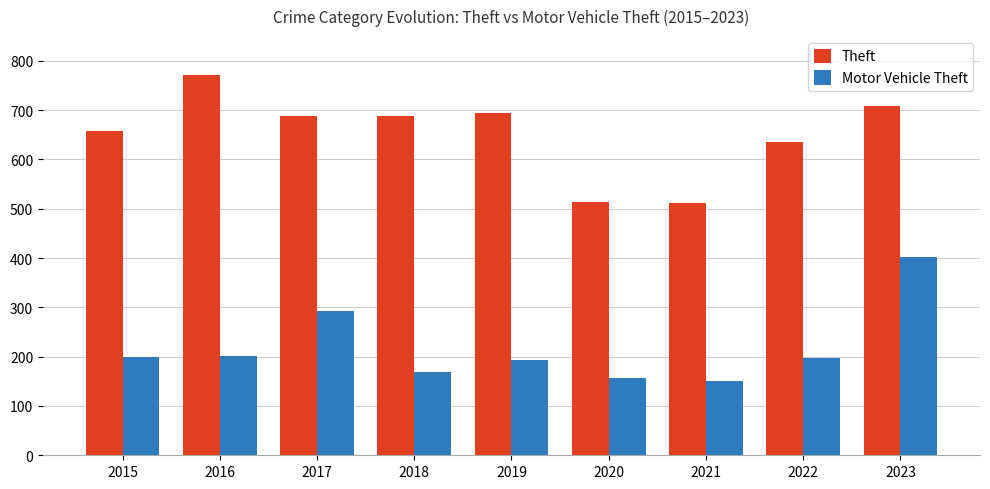

At which category is the sum across all series the highest?

2023